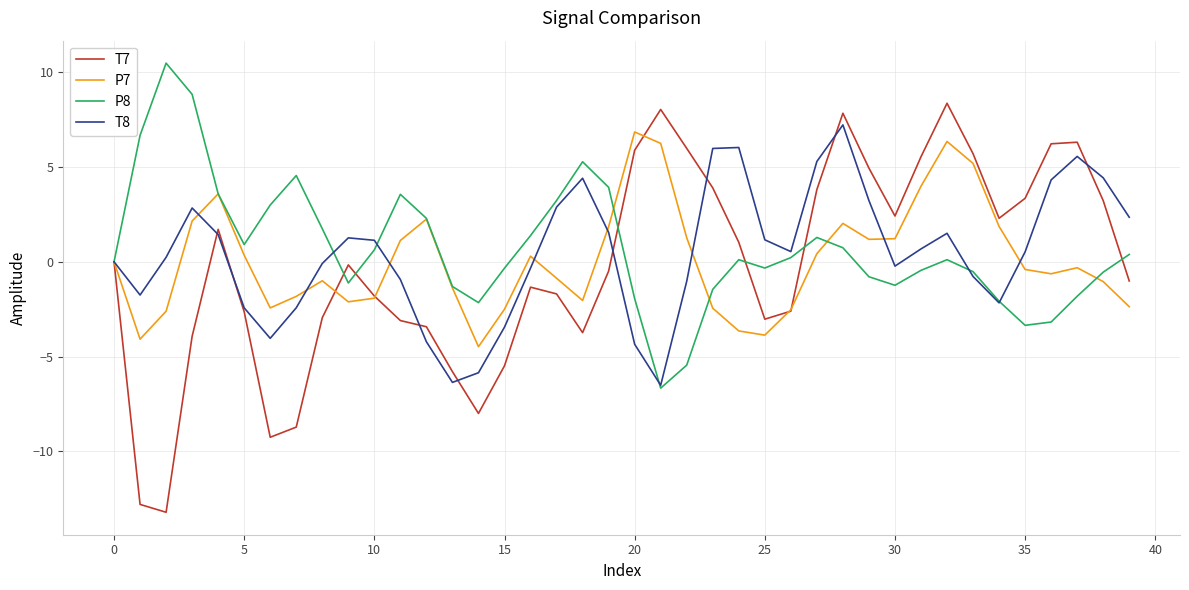

What is the lowest value of the T8 series?

-6.5